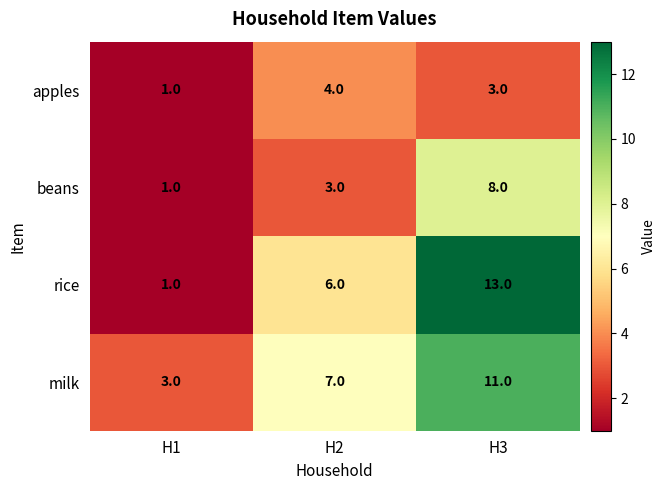

Which series has the largest total across all categories?

milk